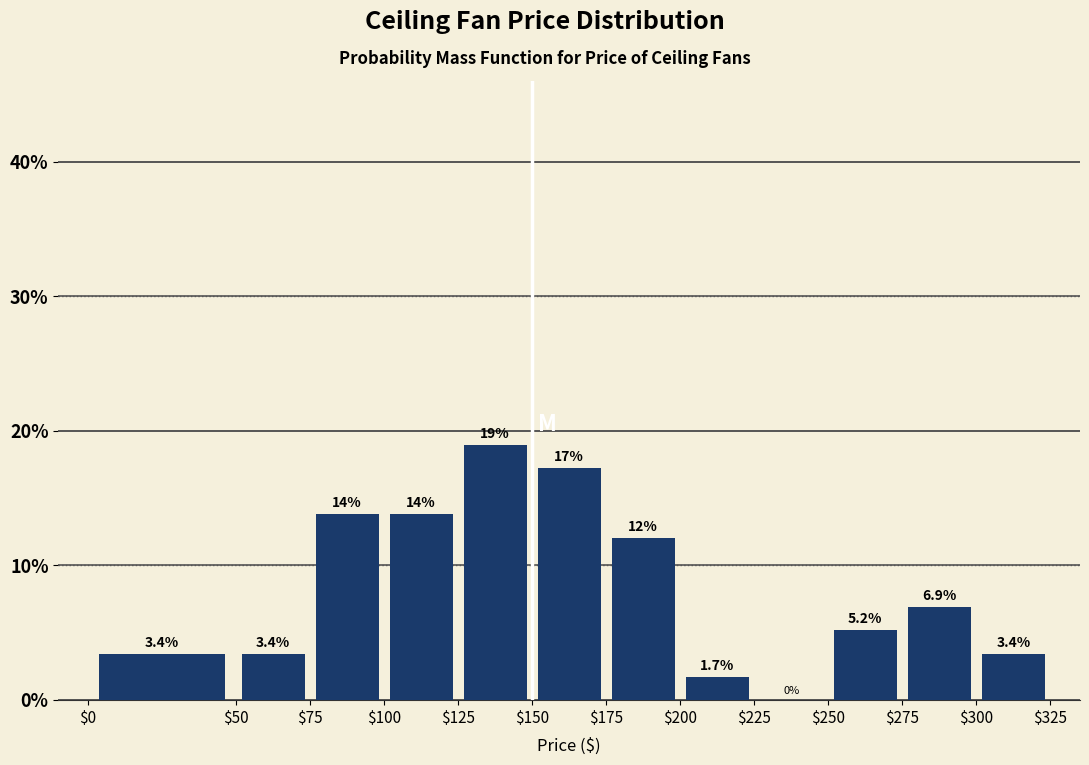

Which range on the x-axis has the tallest bar?

$125 to $150